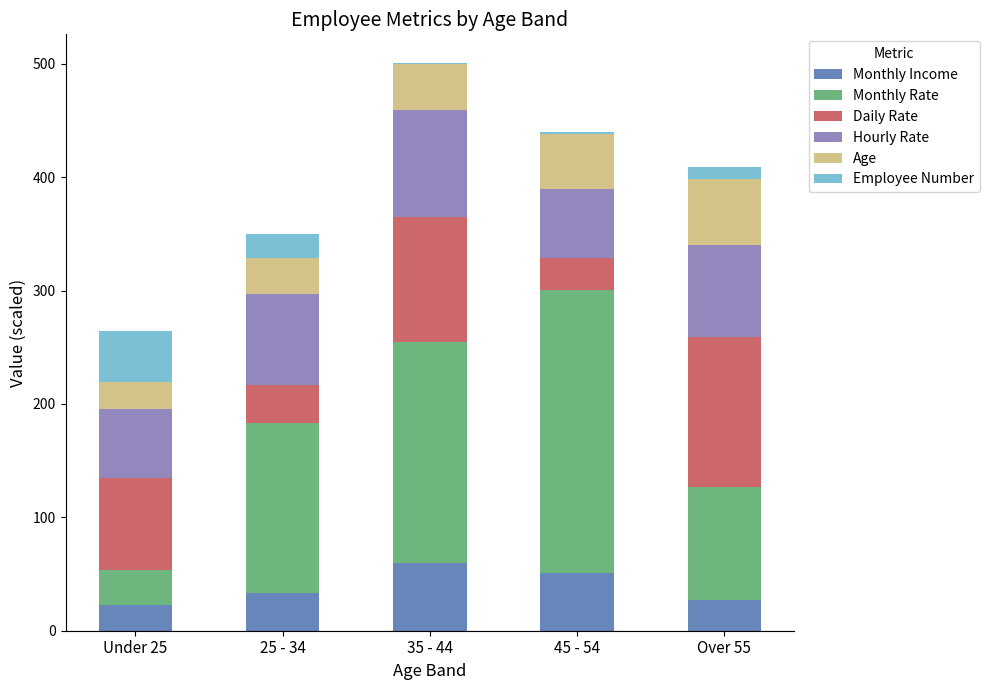

What are all the series names shown in the legend?

Monthly Income, Monthly Rate, Daily Rate, Hourly Rate, Age, Employee Number